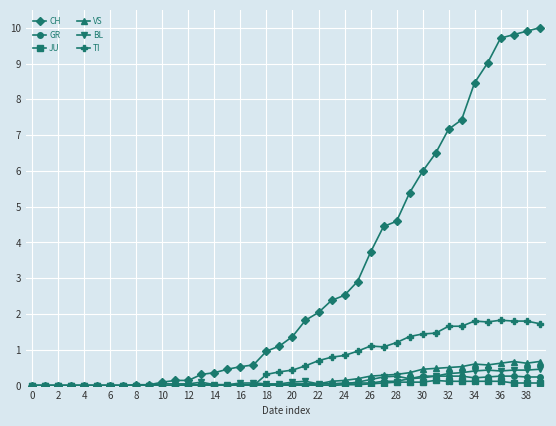

How many categories are shown in the chart?

40